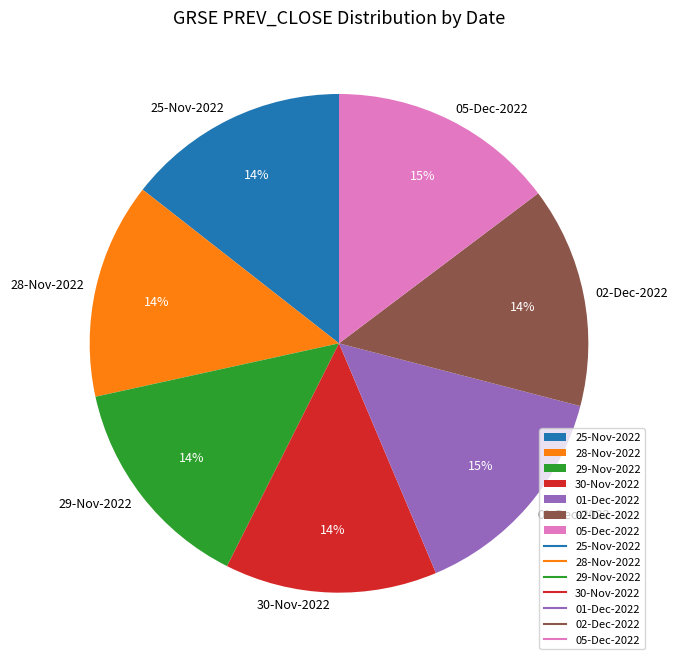

How many segments does this pie chart have?

7